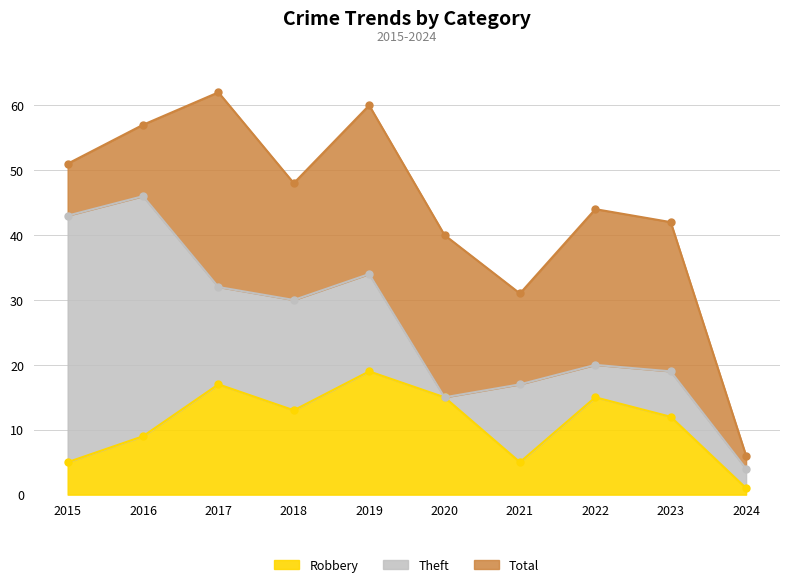

How many interior local valleys does the Theft series have?

2